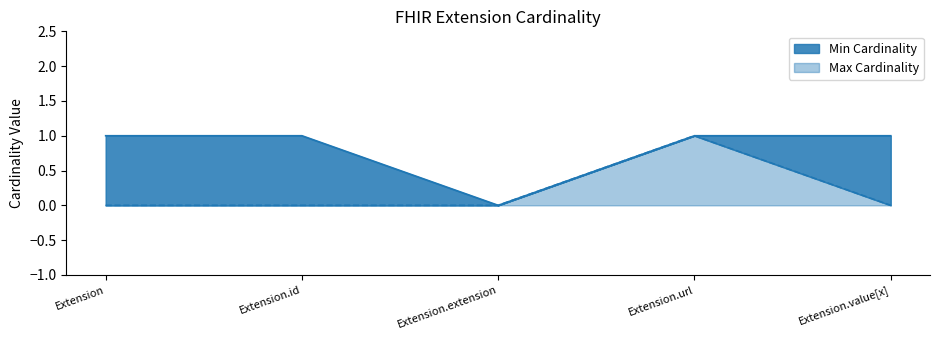

Is it true that Min Cardinality equals 0 at Extension.id?

False